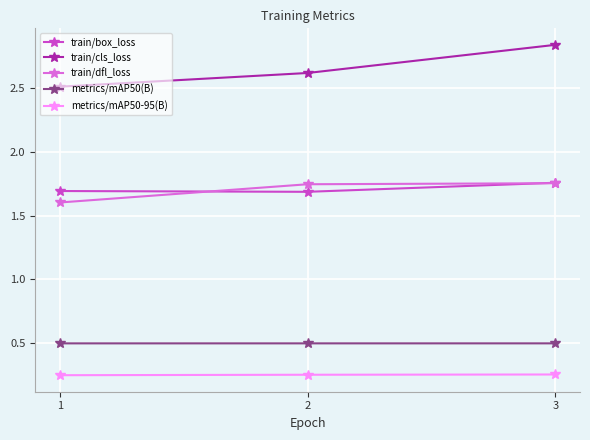

The metrics/mAP50-95(B) series shows 0.5 at 3. True or false?

False